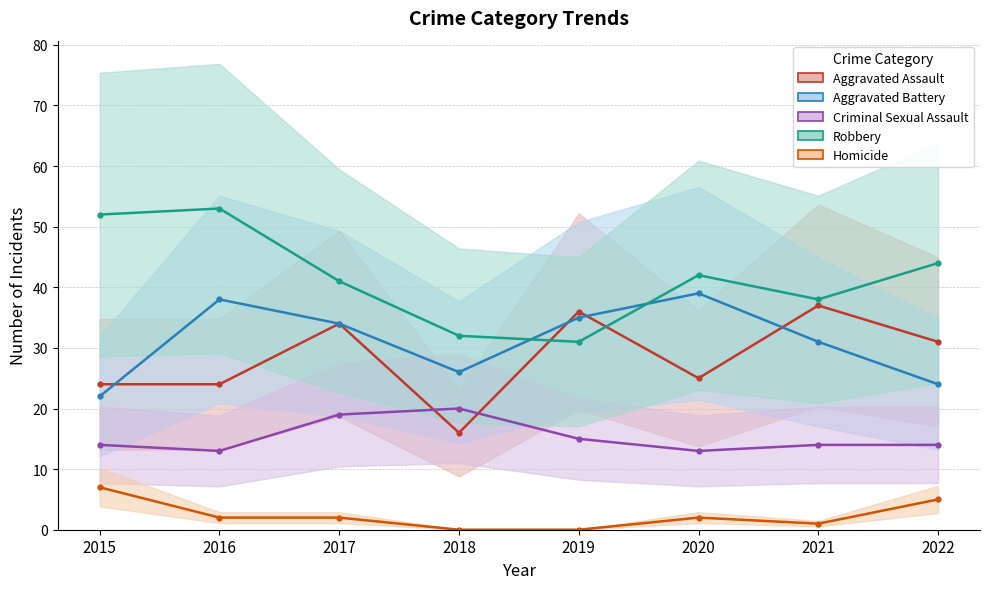

Rank the series at 2019 from lowest to highest value.

Homicide, Criminal Sexual Assault, Robbery, Aggravated Battery, Aggravated Assault